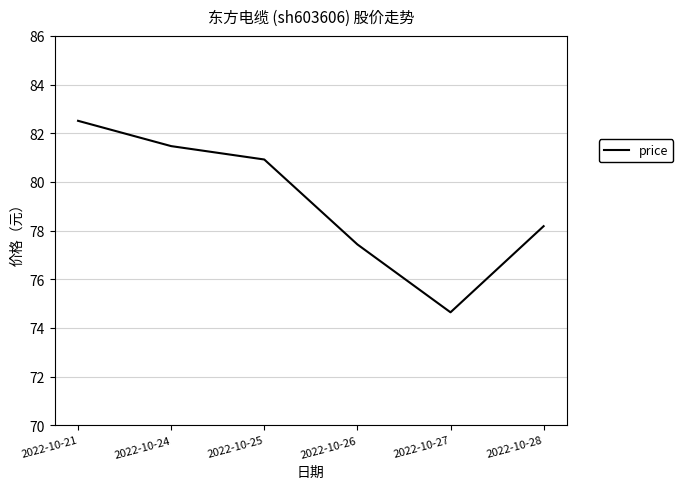

Count the number of values greater than 80.

3